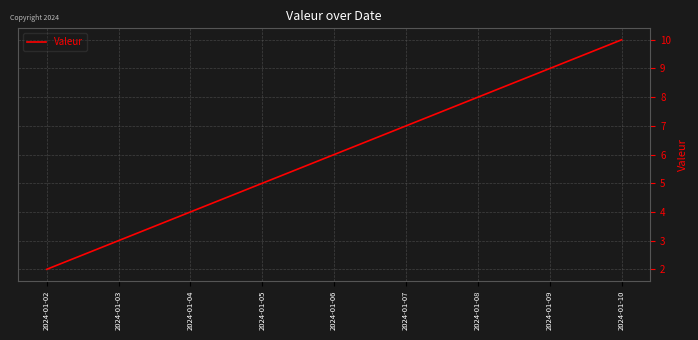

Does the chart display data point markers on the line(s)?

No